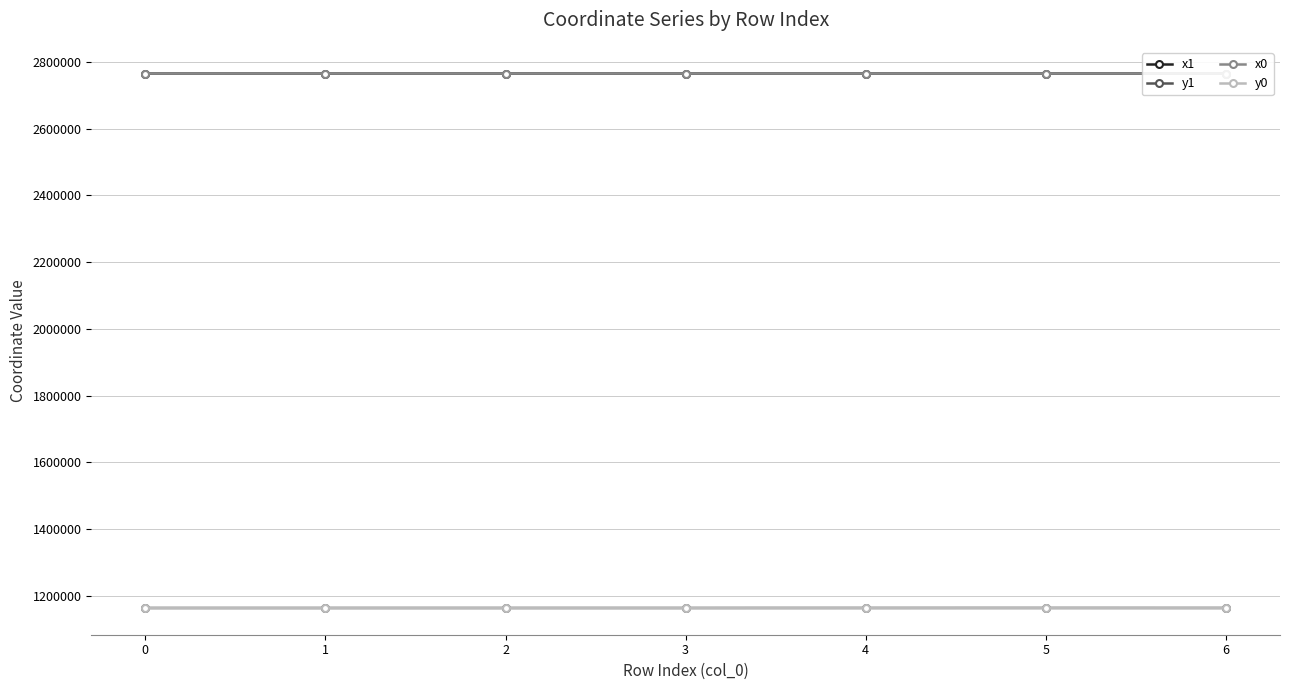

The value of y1 at 2 is 1163070.7. True or false?

True